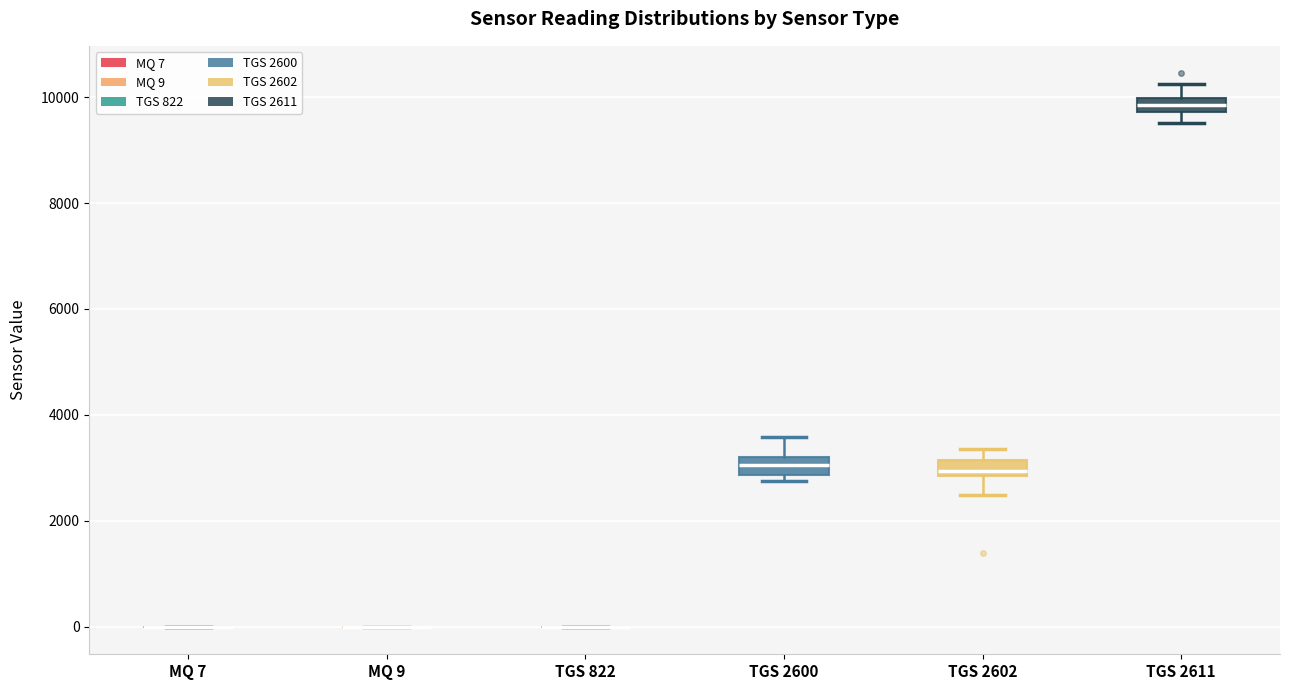

Where is the lower edge of the box for TGS 2602 on the y-axis? The values are not printed on the chart, so give them approximately, as read against the axis.

2800